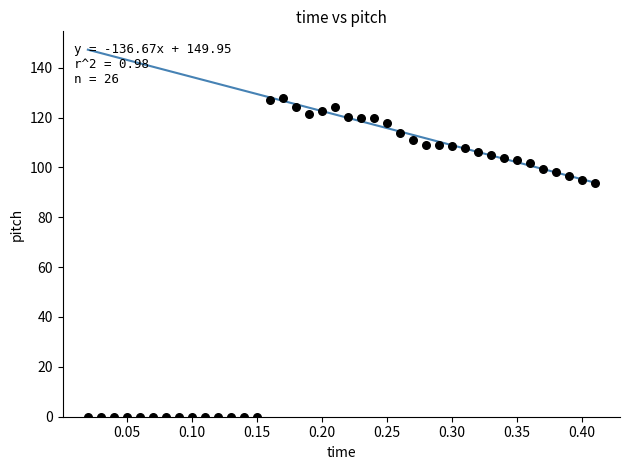

What is the range of Y values (max minus min)?

127.8